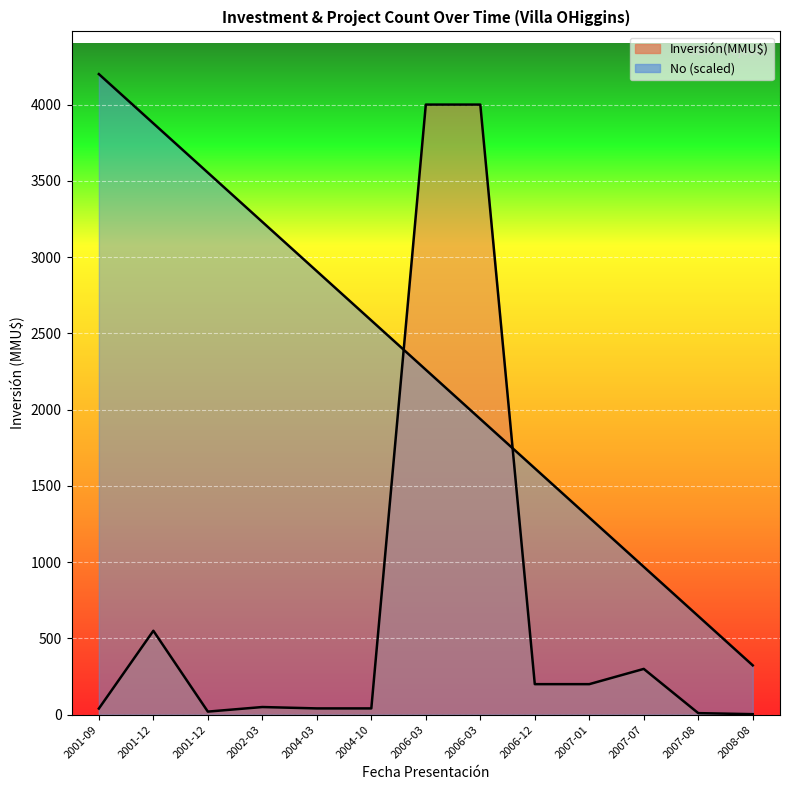

Which series has the largest total across all categories?

No